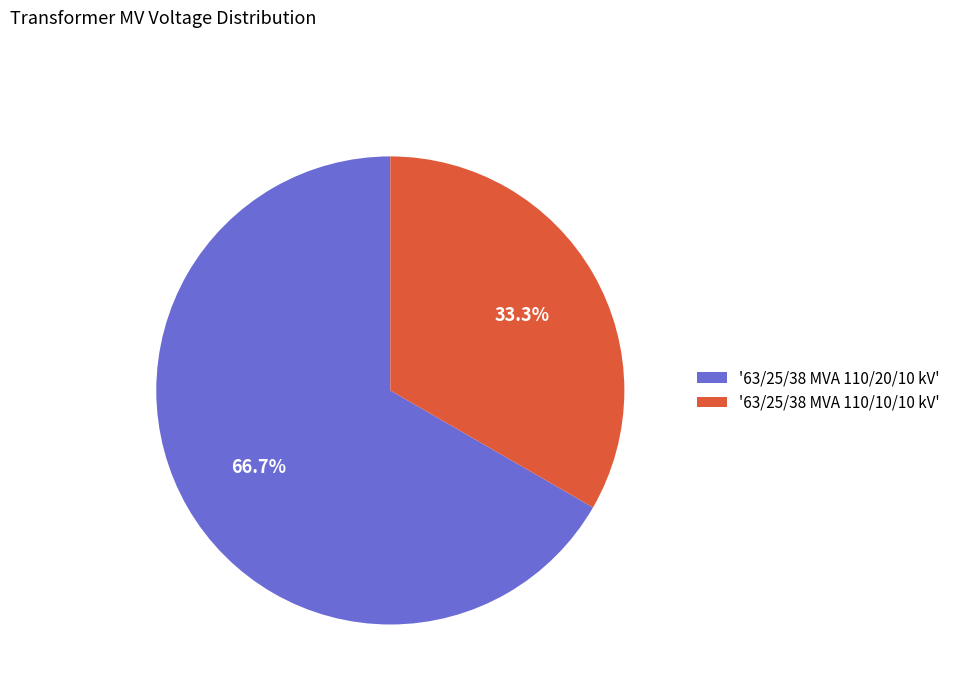

Combined, what portion of the pie is '63/25/38 MVA 110/20/10 kV' and '63/25/38 MVA 110/10/10 kV'?

100.0%